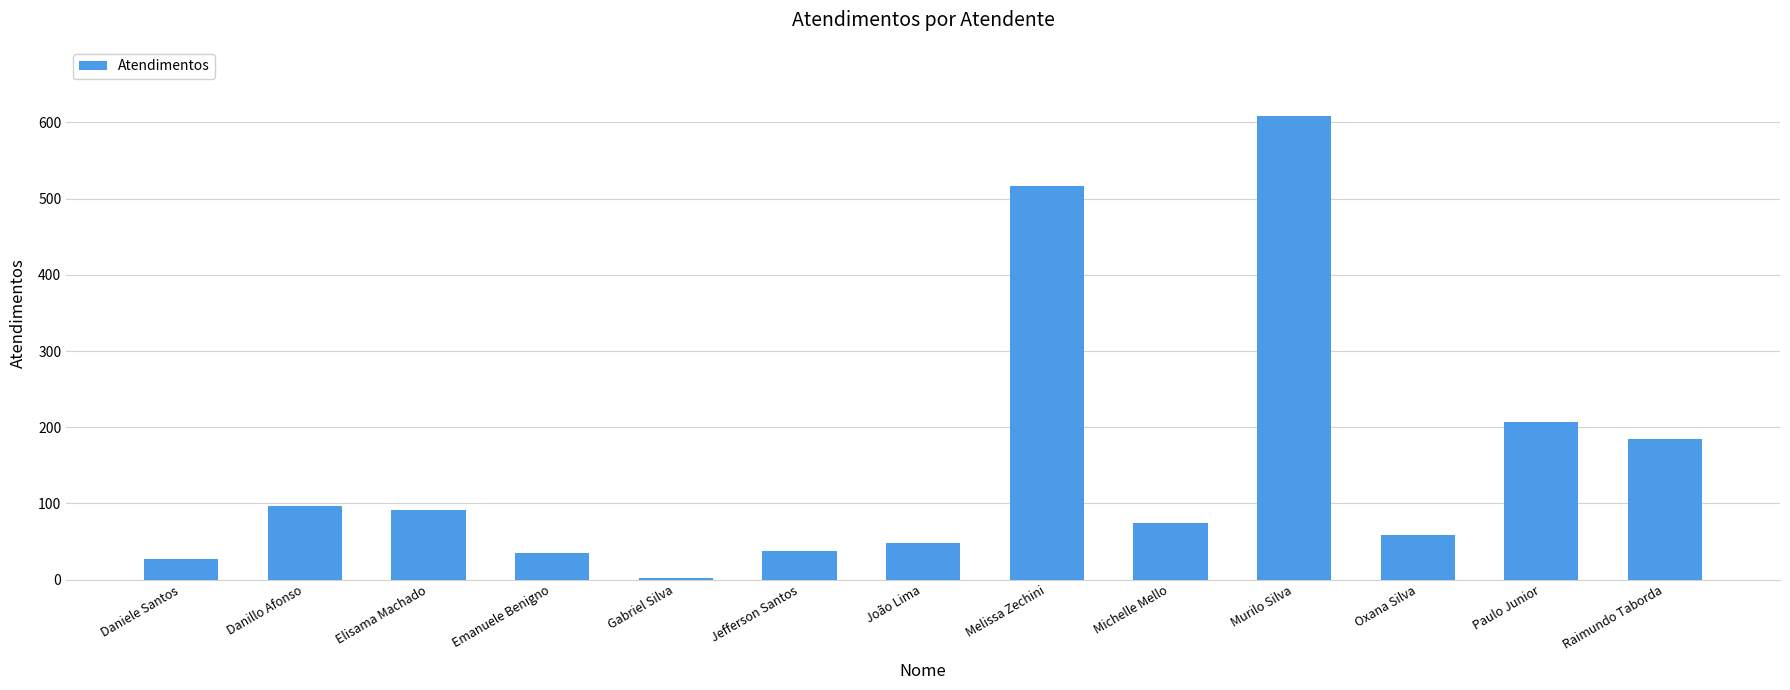

What is the maximum value shown in the chart?

608